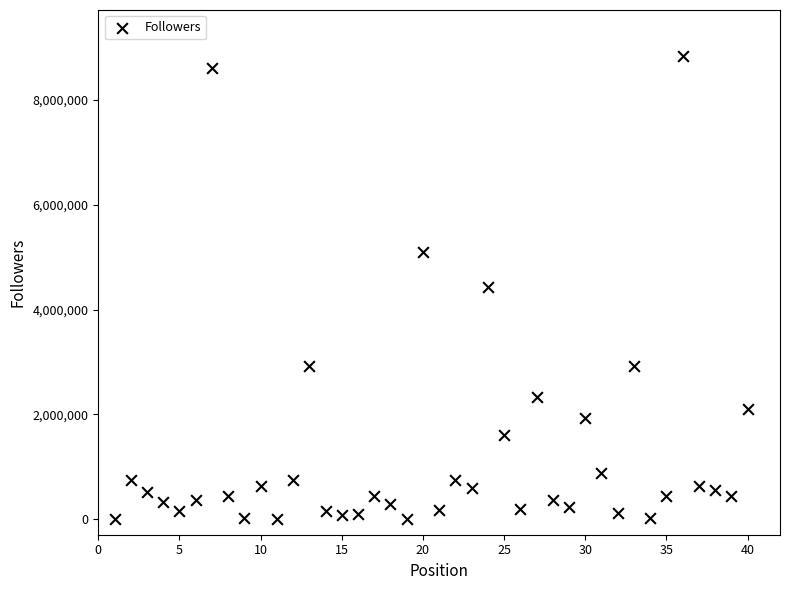

What is the range of X values (max minus min)?

39